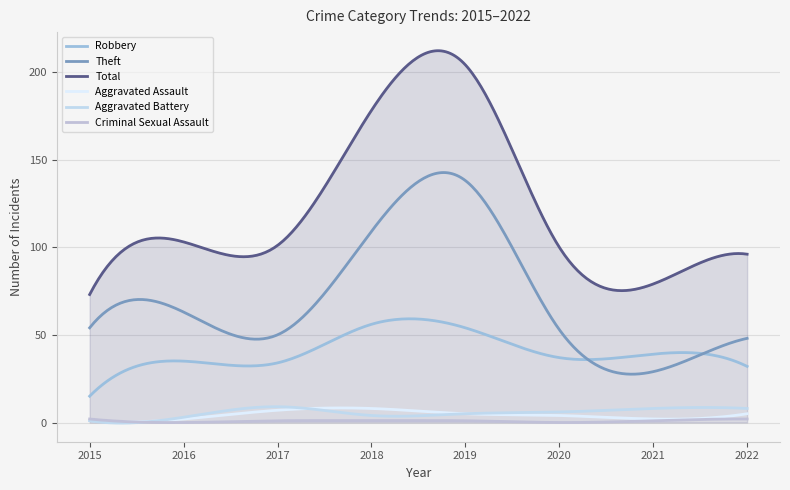

Does the chart have visible grid lines?

Yes